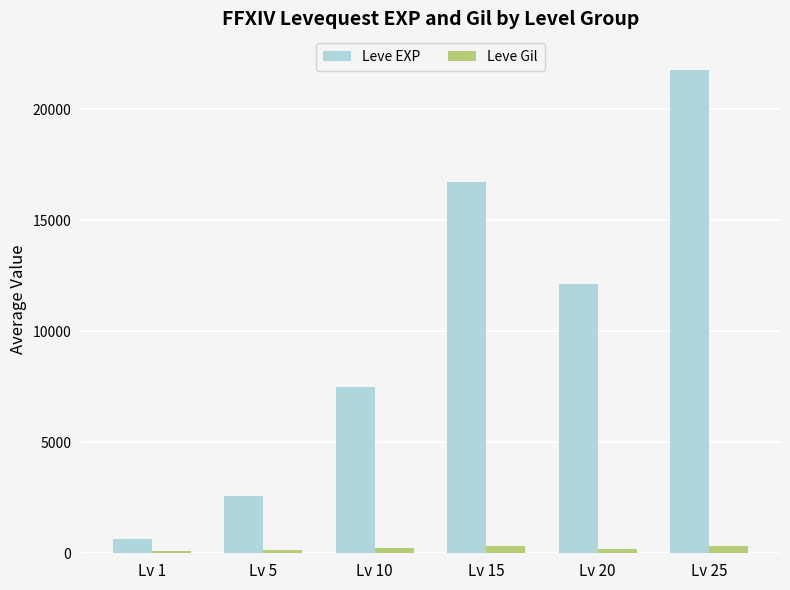

Are the bars horizontal?

No